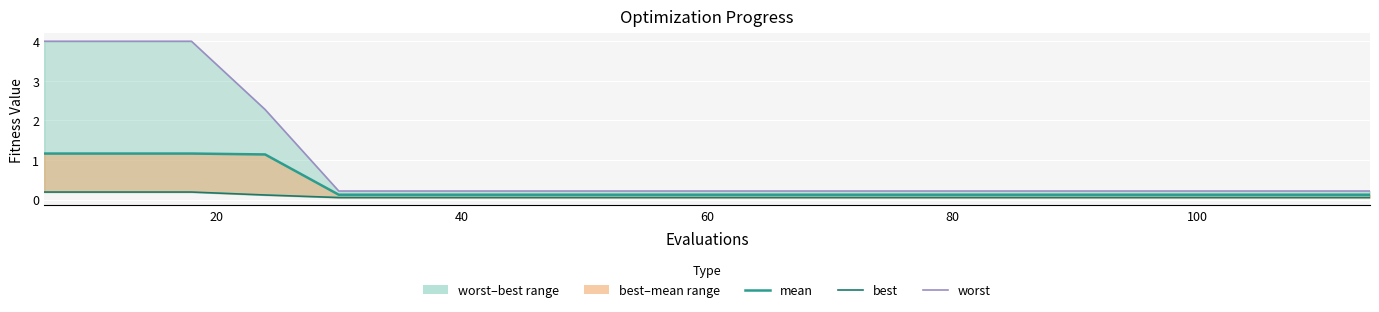

What is the greatest value displayed?

4.0